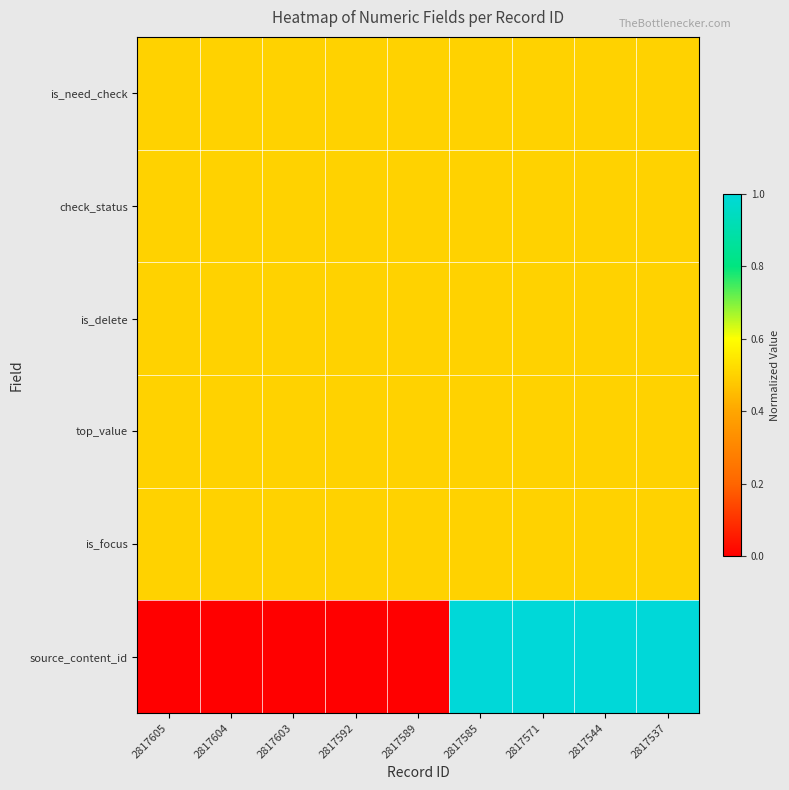

Which label corresponds to the largest value in the chart?

2817585